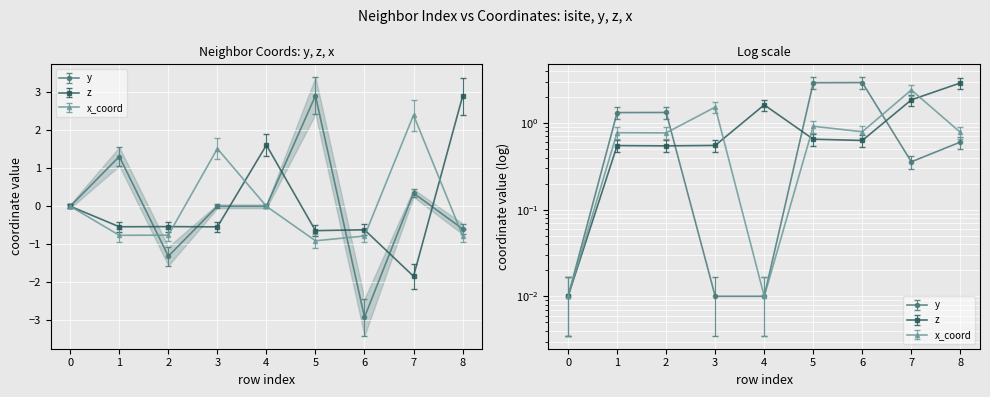

What value does the z series have at 6?

-0.6